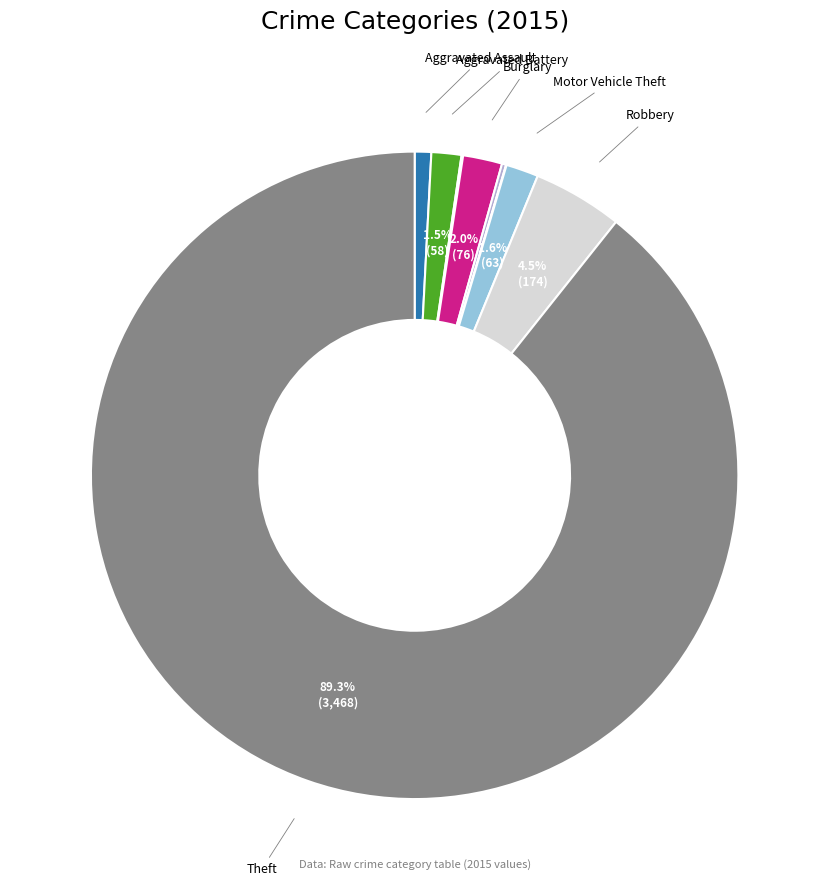

Is there any slice that represents more than half of the pie?

Yes